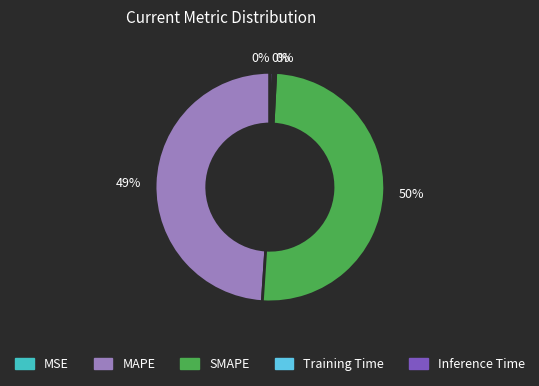

To the nearest percent, what is the average slice percentage?

20%